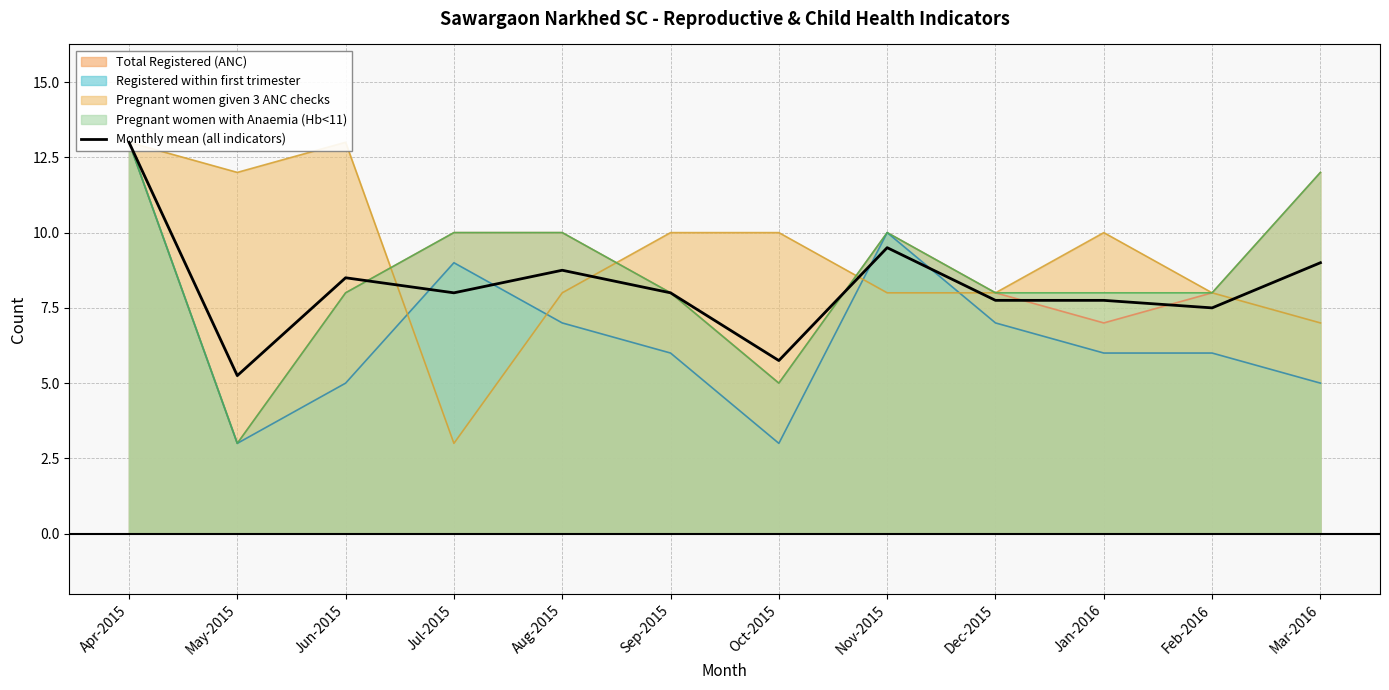

Which label corresponds to the largest value in the chart?

Apr-2015